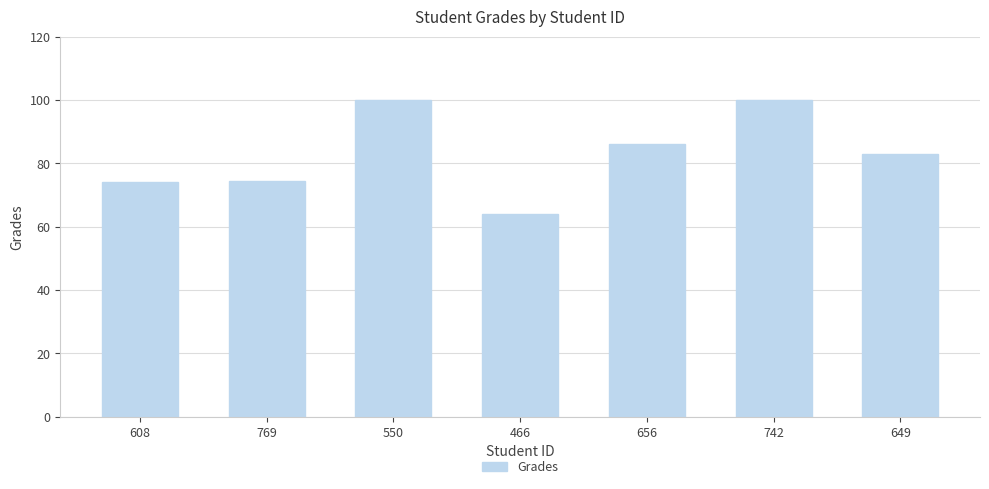

Are the bars horizontal?

No